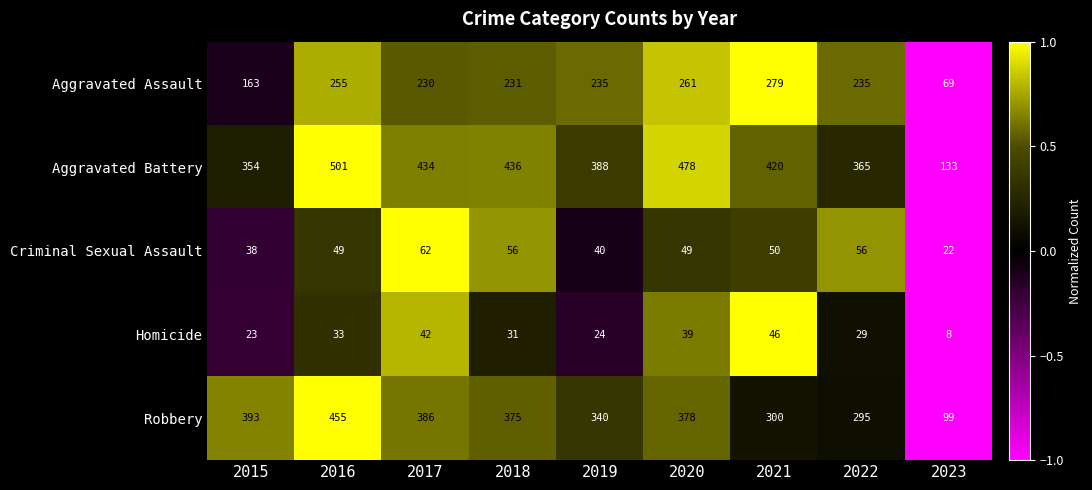

Is it true that Homicide equals 39 at 2020?

True